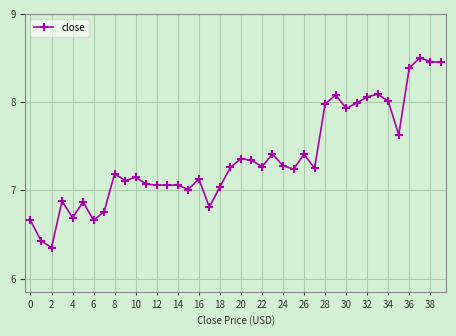

True or false: there are more than 2 points higher than both neighbors.

True